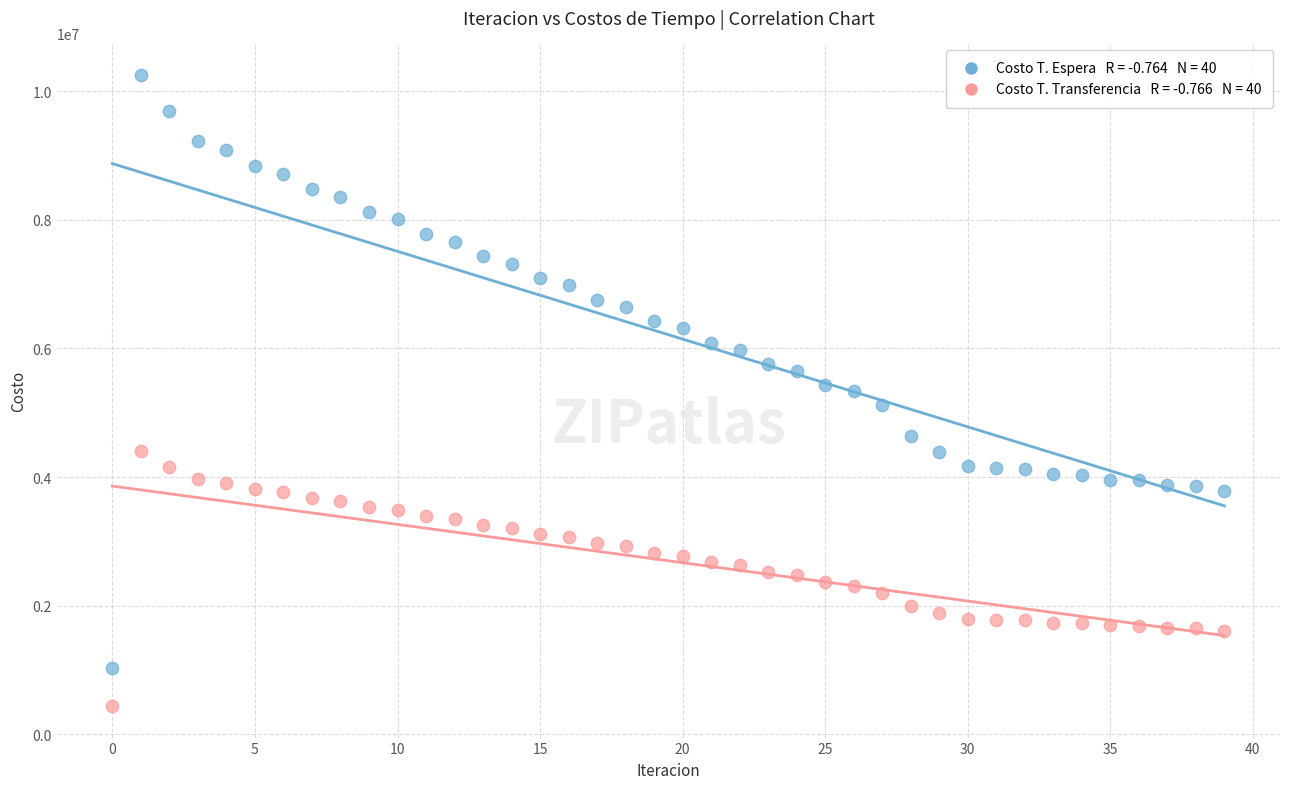

Across all data points, what is the range of Y values (max minus min)?

9810534.7